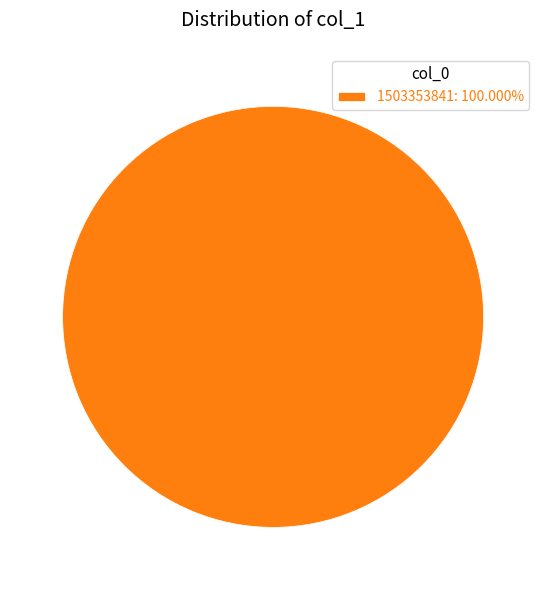

Does any single category account for the majority?

Yes